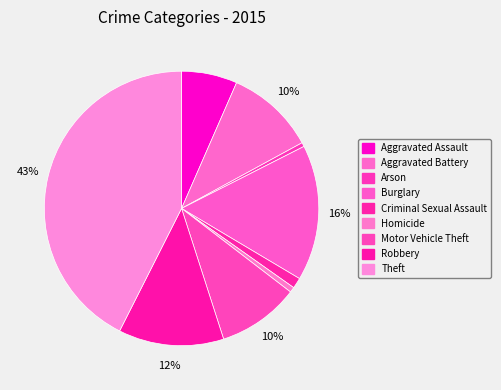

What percentage is the Burglary slice, to the nearest percent?

16%